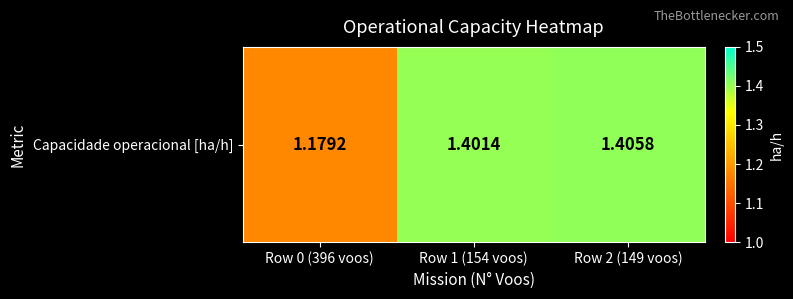

List the labels in order of value, smallest first.

Row 0 (396 voos), Row 1 (154 voos), Row 2 (149 voos)